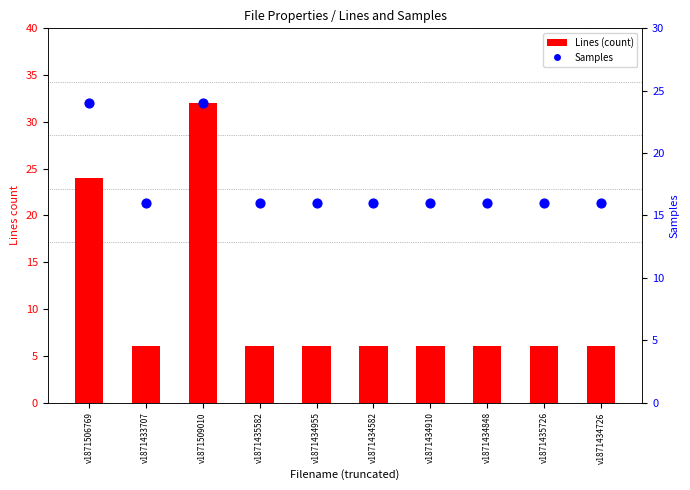

At which category is the sum across all series the highest?

v1871509010